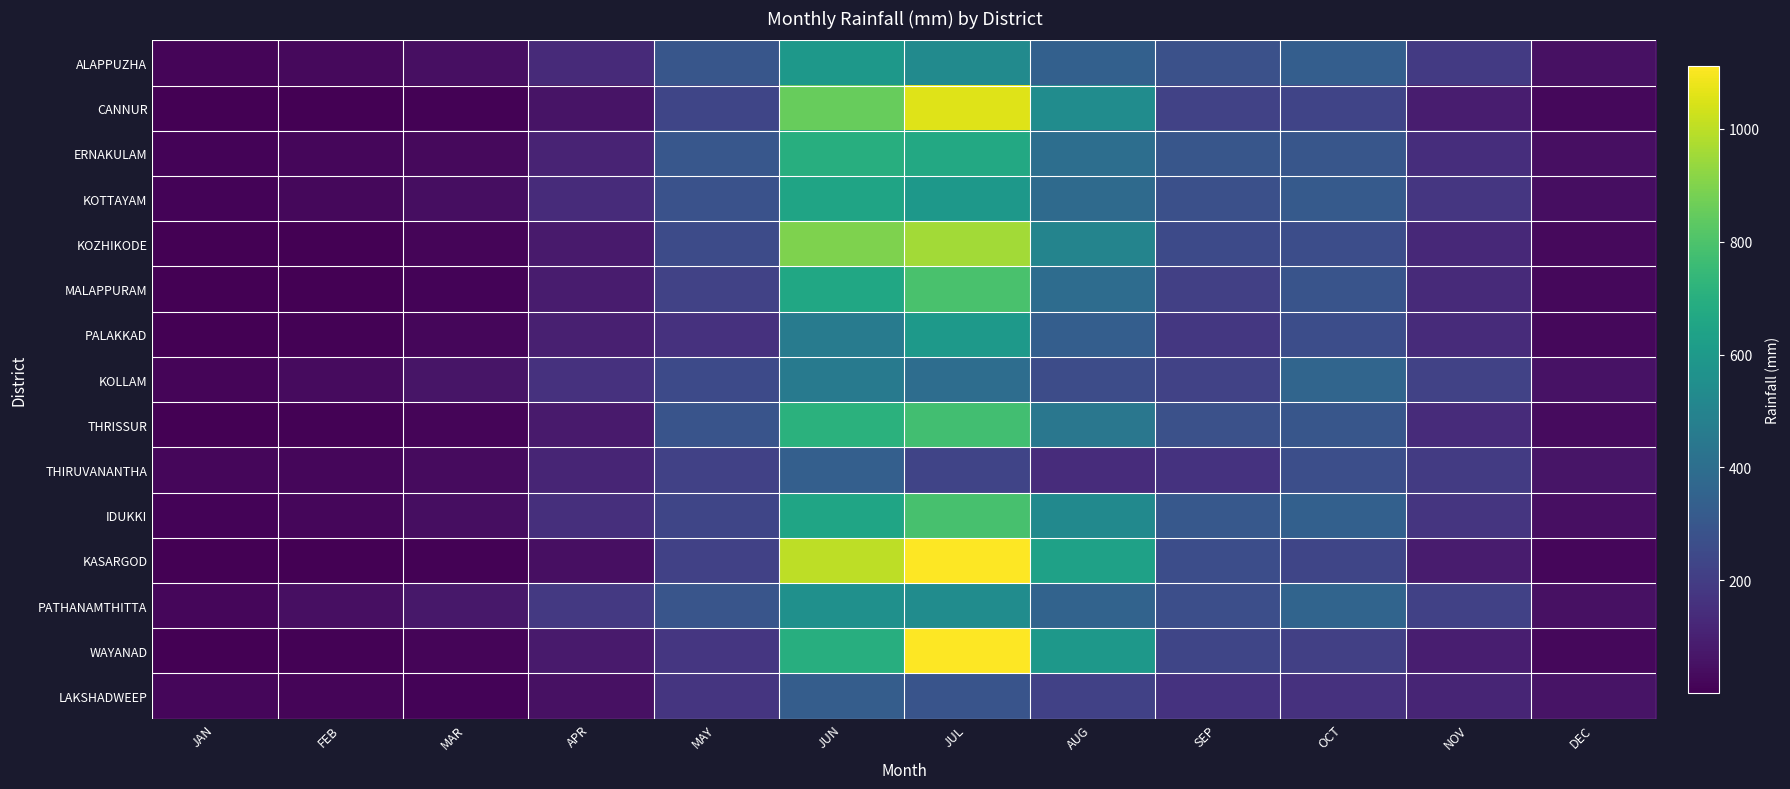

List the series in order of their peak value, lowest first.

LAKSHADWEEP, THIRUVANANTHA, KOLLAM, PATHANAMTHITTA, ALAPPUZHA, PALAKKAD, KOTTAYAM, ERNAKULAM, THRISSUR, IDUKKI, MALAPPURAM, KOZHIKODE, CANNUR, KASARGOD, WAYANAD